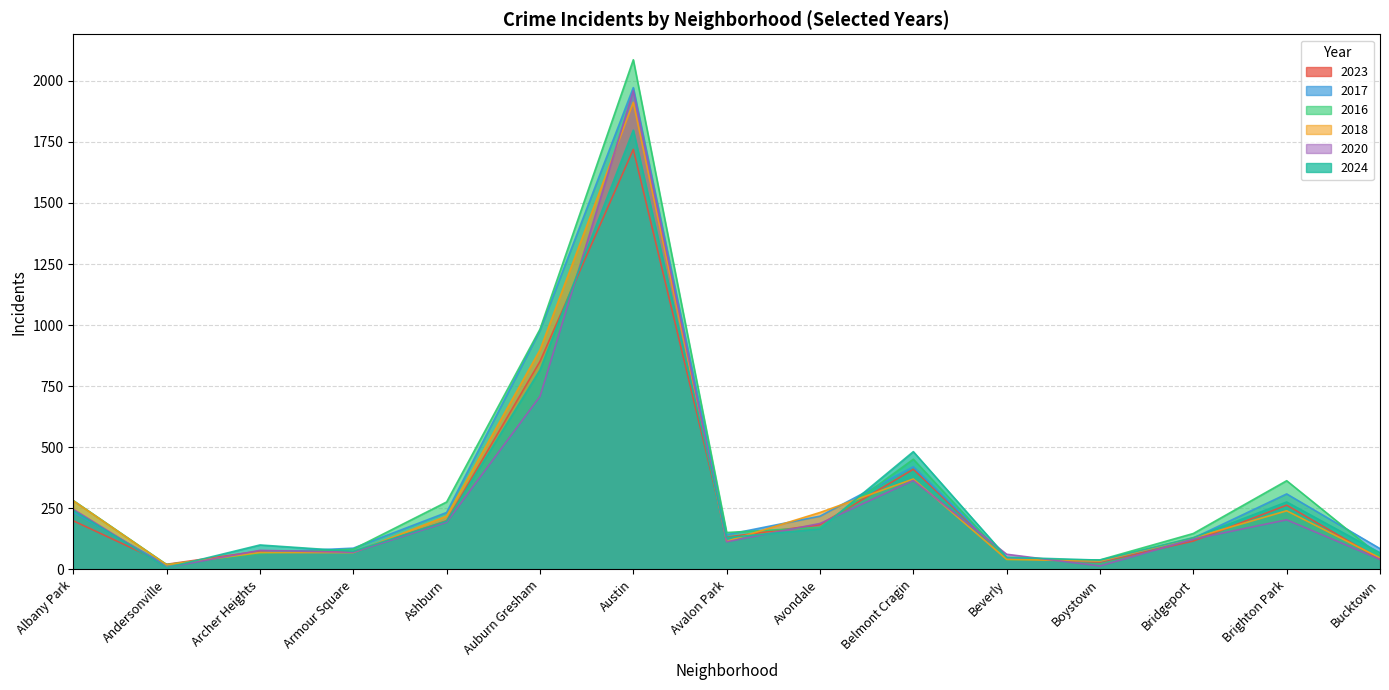

What is the label of the 6th point from the left?

Auburn Gresham